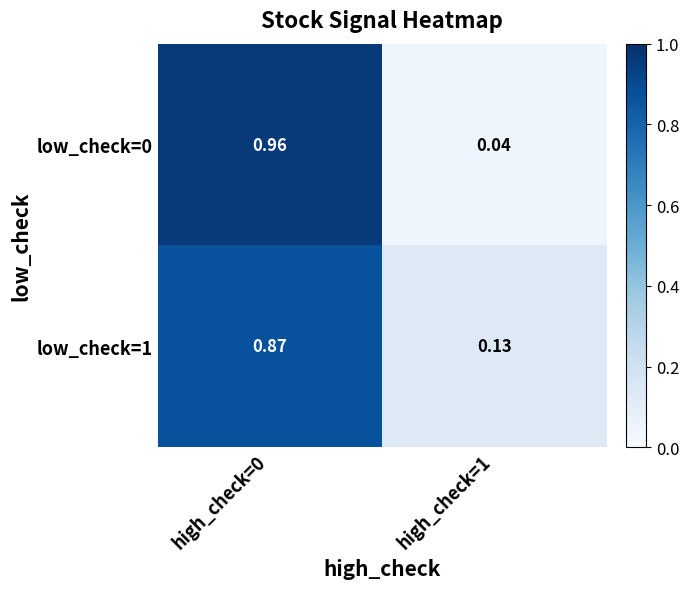

Is the value of low_check=1 at high_check=1 greater than the value of low_check=0 at high_check=0?

No